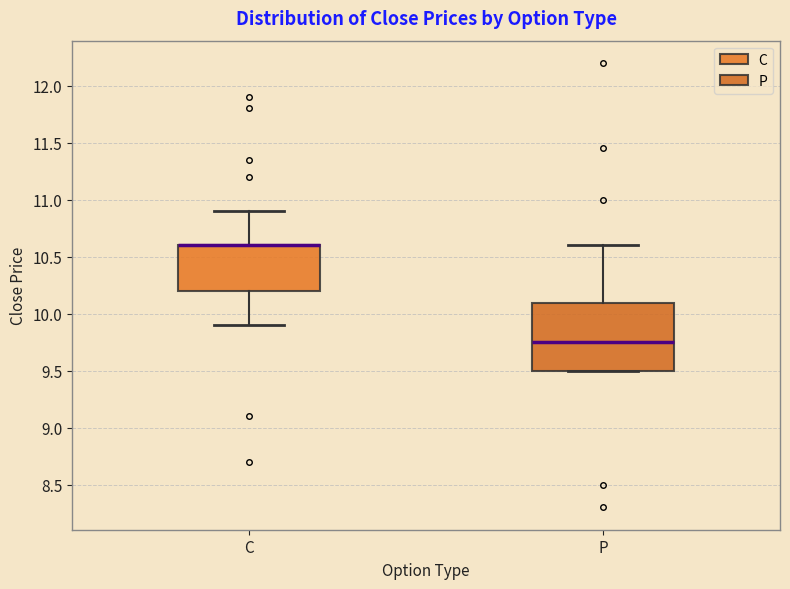

Which box is the tallest, from its lower edge to its upper edge?

P